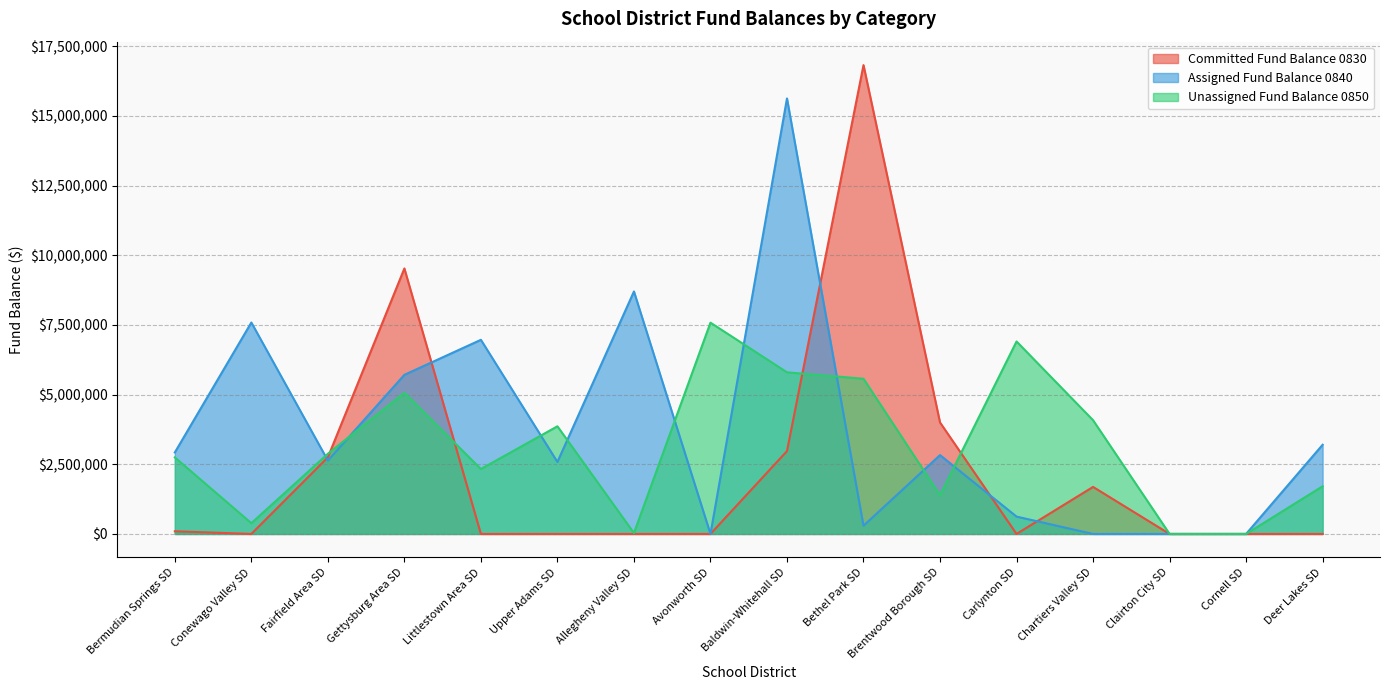

How many lines are shown in the chart?

3